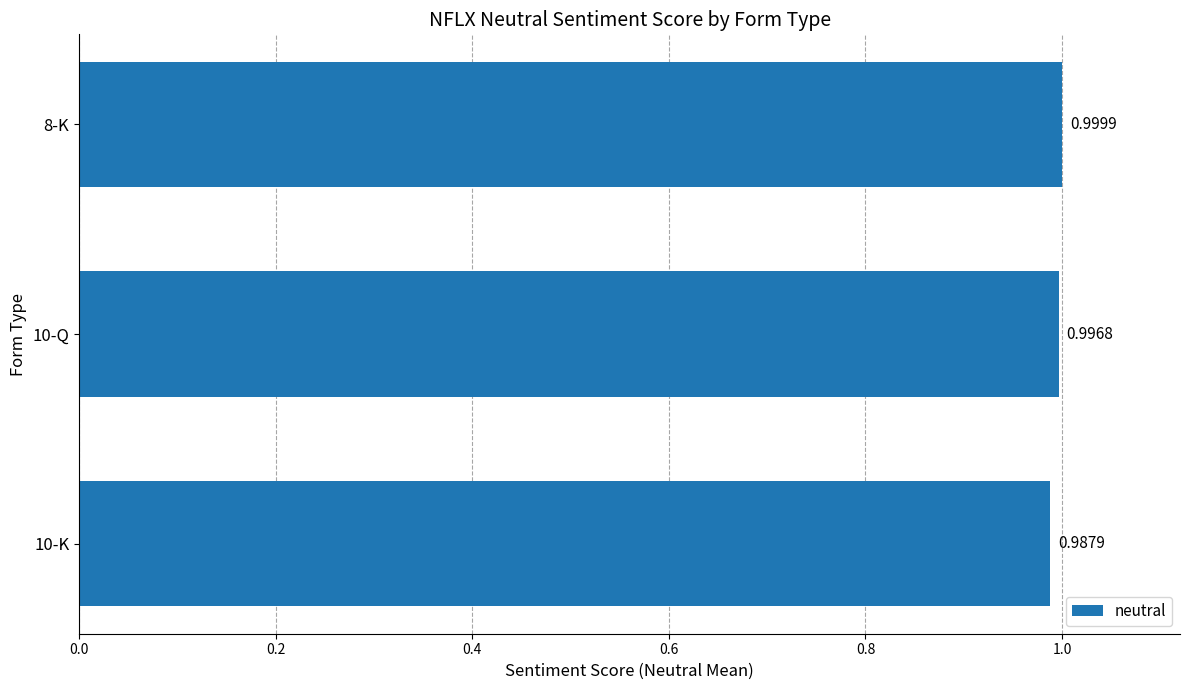

Between 10-Q and 8-K, which is larger?

8-K